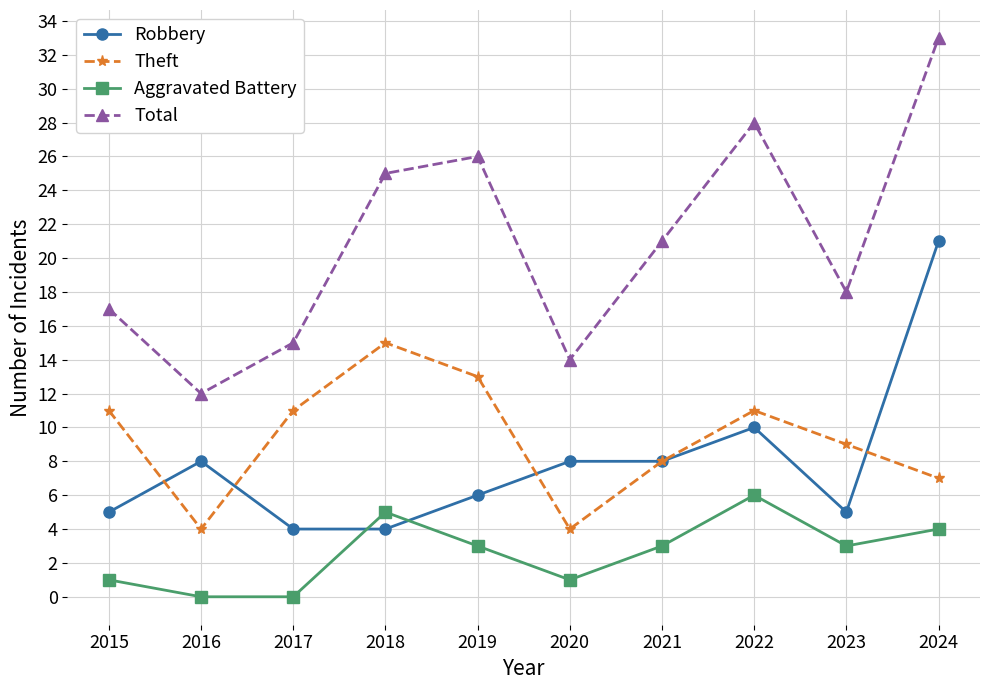

Is this an area chart (filled region under the line)?

No